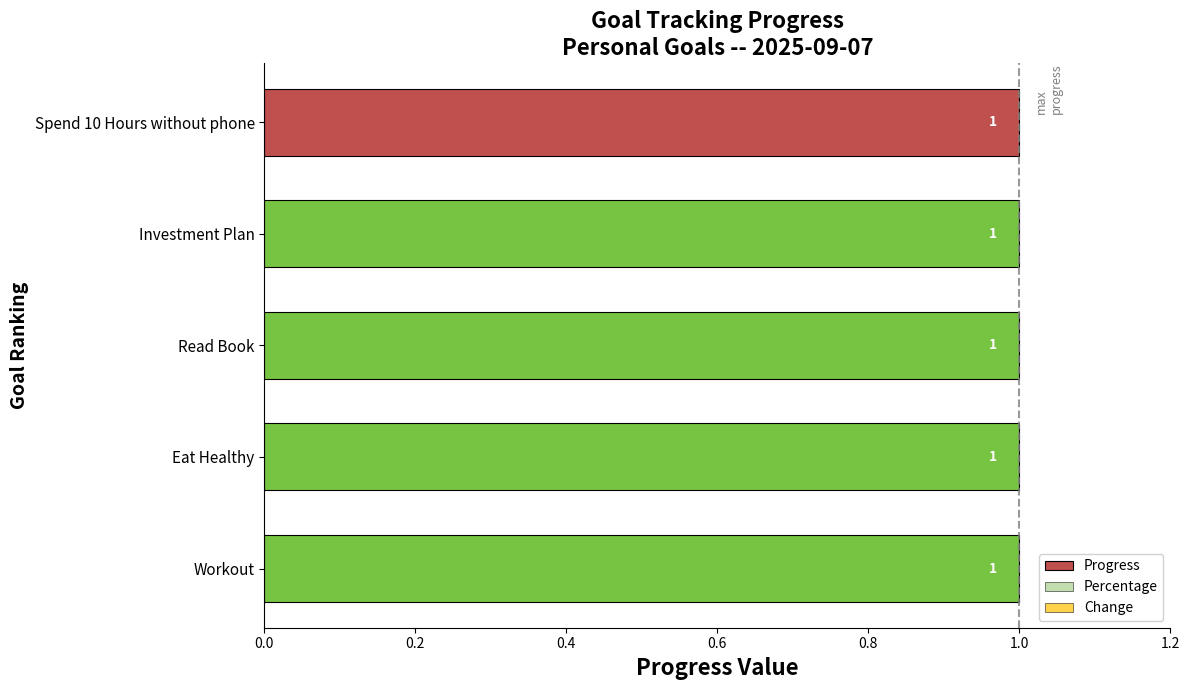

Between 0.0 and 0.8, which series saw the biggest shift?

Percentage